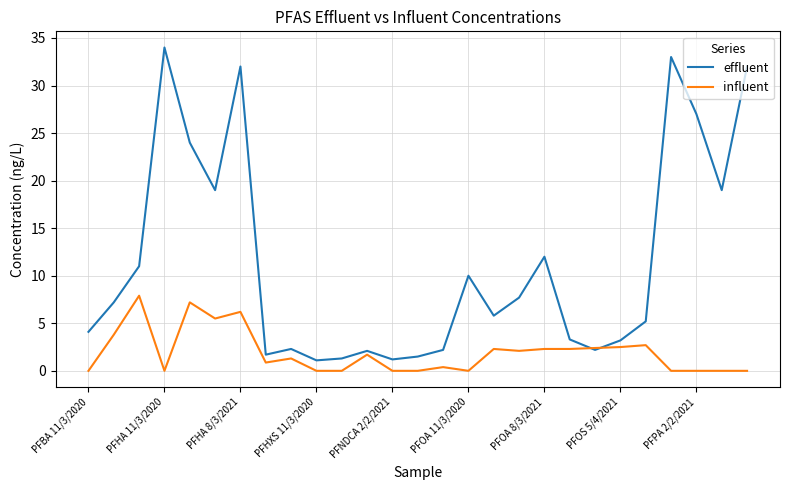

What is the greatest value displayed?

34.0